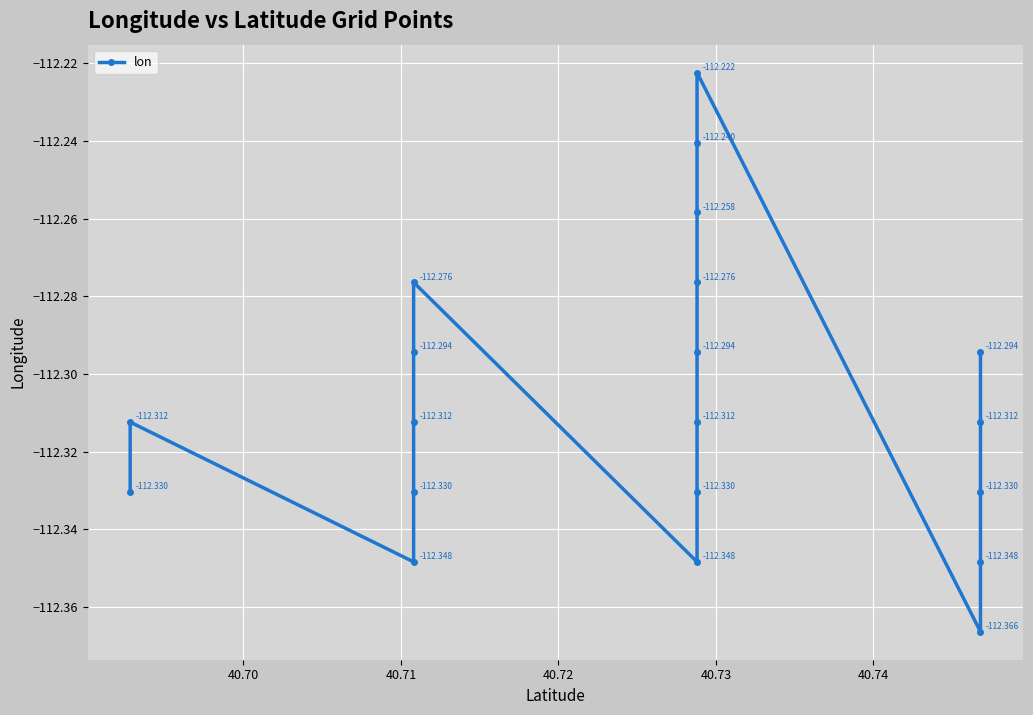

The value at 15 is -54.4. True or false?

False